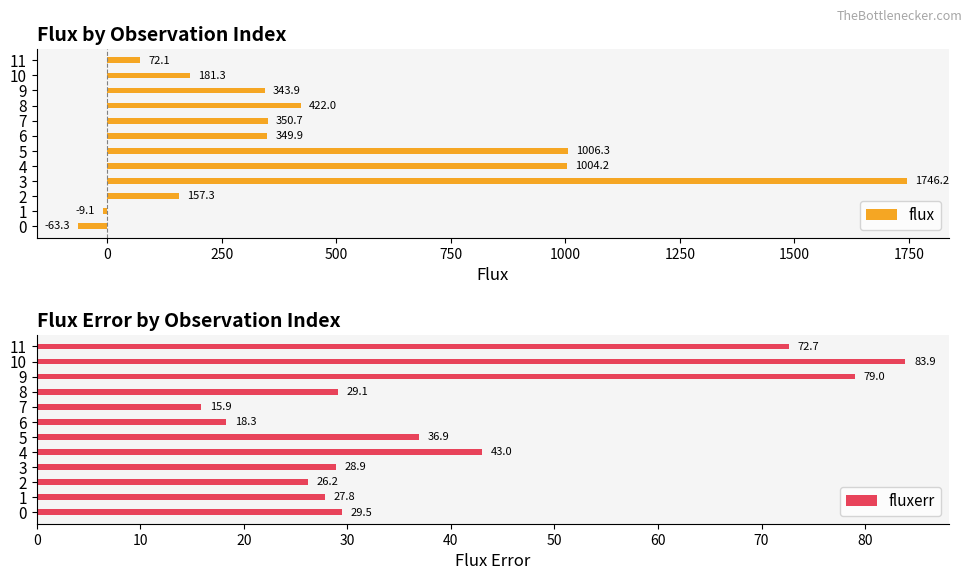

What is the minimum value shown in the chart?

-63.3